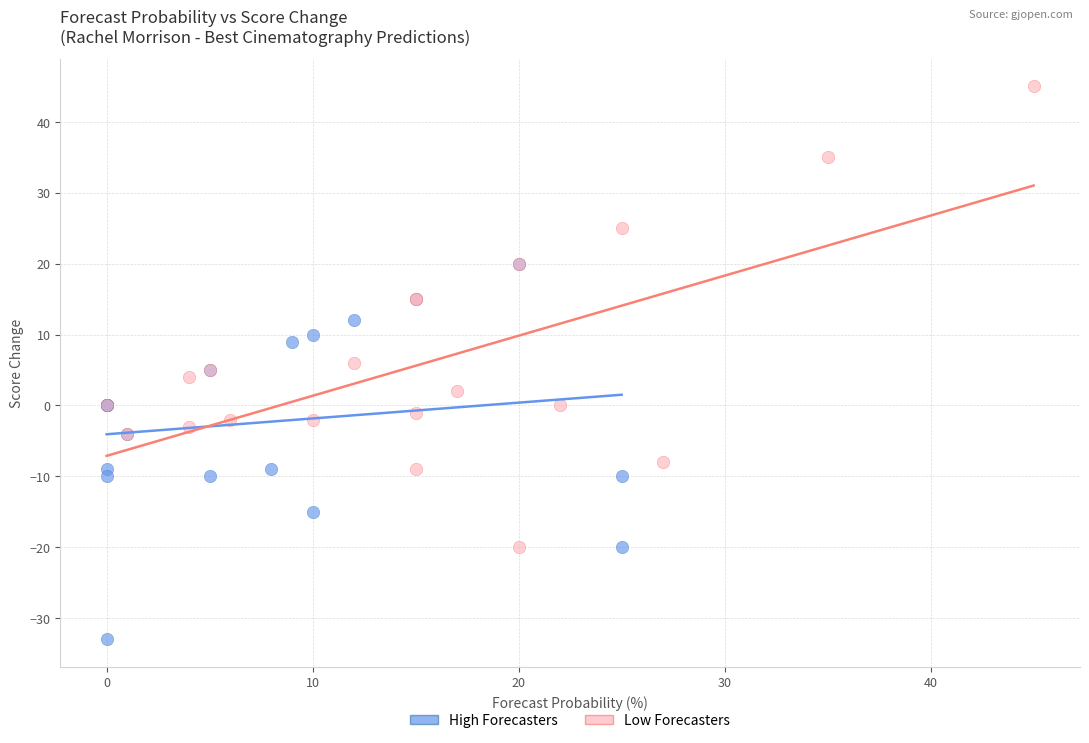

Which series reaches the maximum Y coordinate?

Low Forecasters